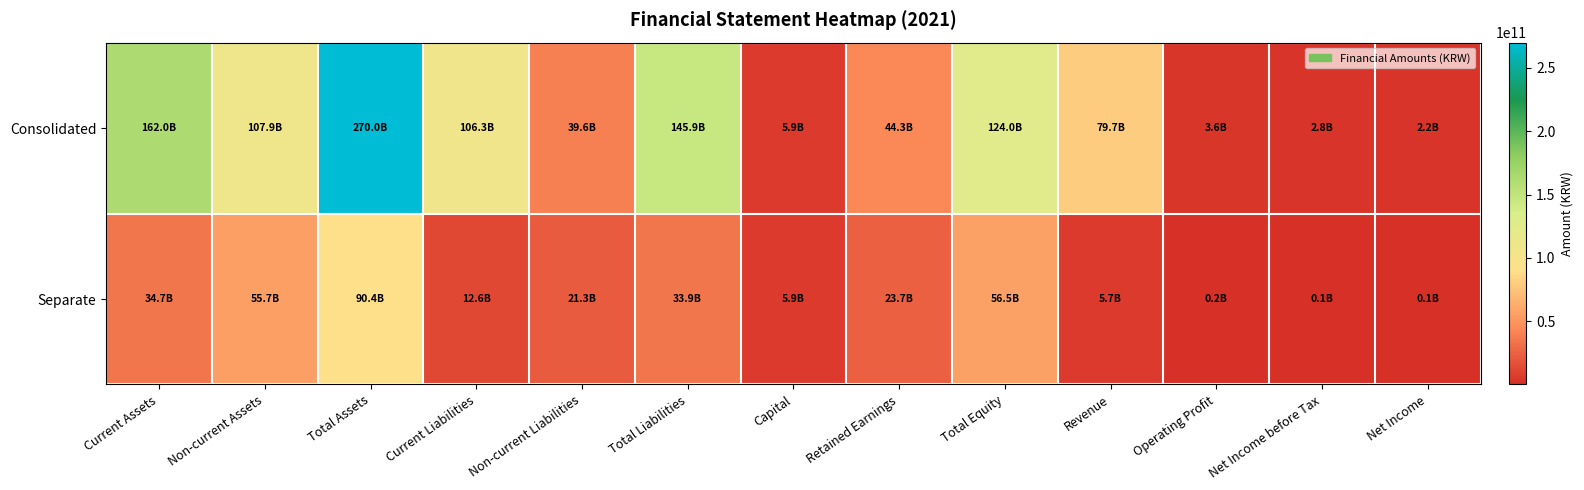

At Total Equity, list the series in order from largest to smallest.

Consolidated, Separate